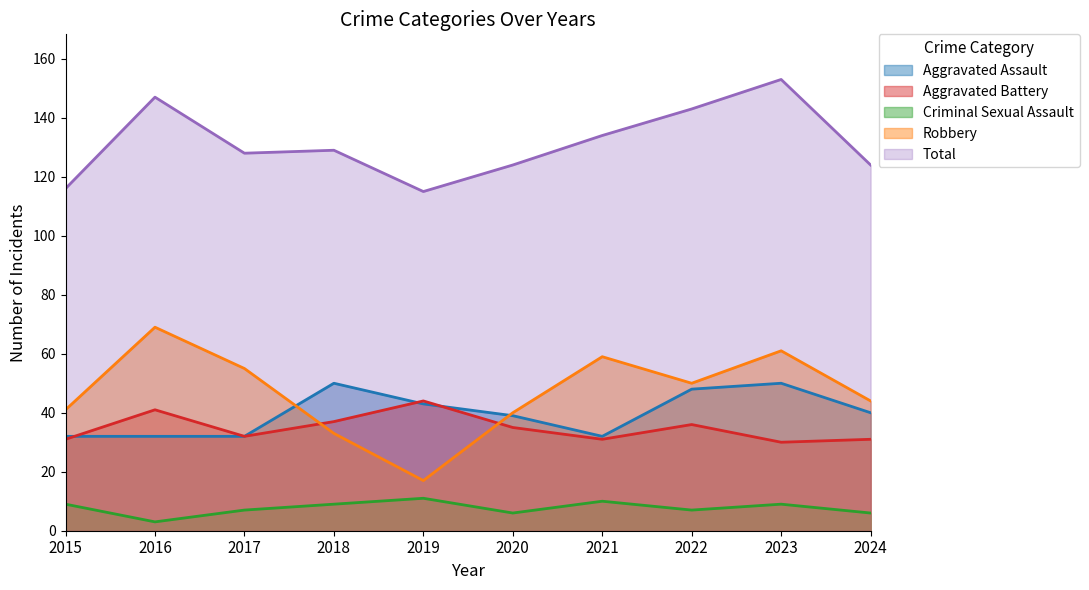

Which series changed the most between 2016 and 2021?

Total